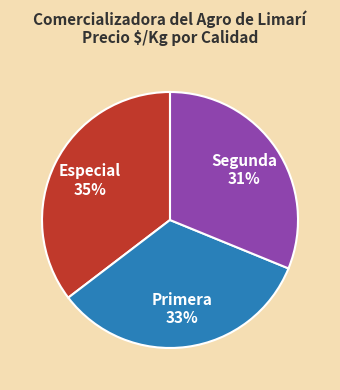

Is Especial the majority of the pie?

No